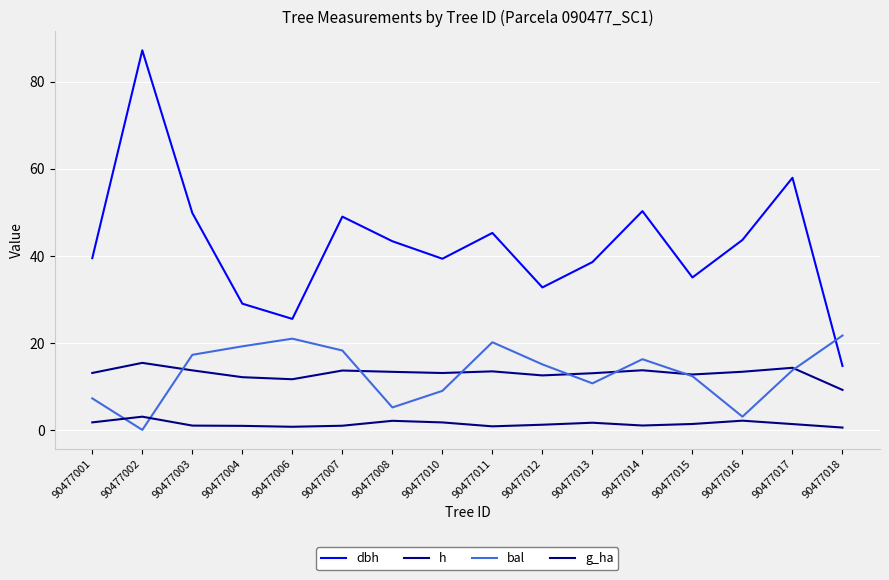

Is the value of dbh at 90477013 greater than the value of g_ha at 90477003?

Yes